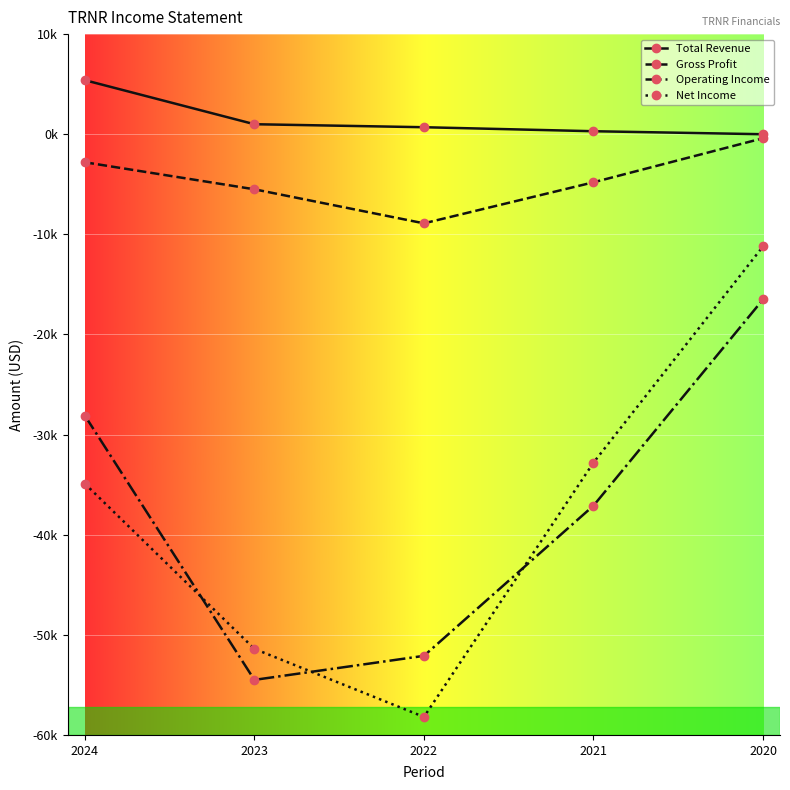

Reading right to left, transcribe all the data shown in this chart.

Total Revenue: 2020=0	2021=300	2022=700	2023=1000	2024=5400
Gross Profit: 2020=-400	2021=-4800	2022=-8900	2023=-5500	2024=-2800
Operating Income: 2020=-16500	2021=-37100	2022=-52100	2023=-54500	2024=-28100
Net Income: 2020=-11200	2021=-32800	2022=-58200	2023=-51400	2024=-34900